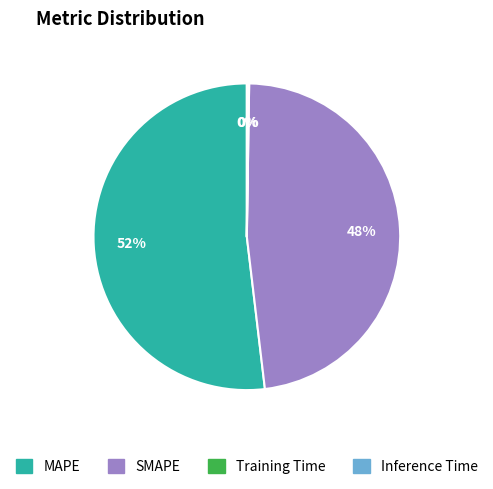

Is there a majority slice in this chart?

Yes